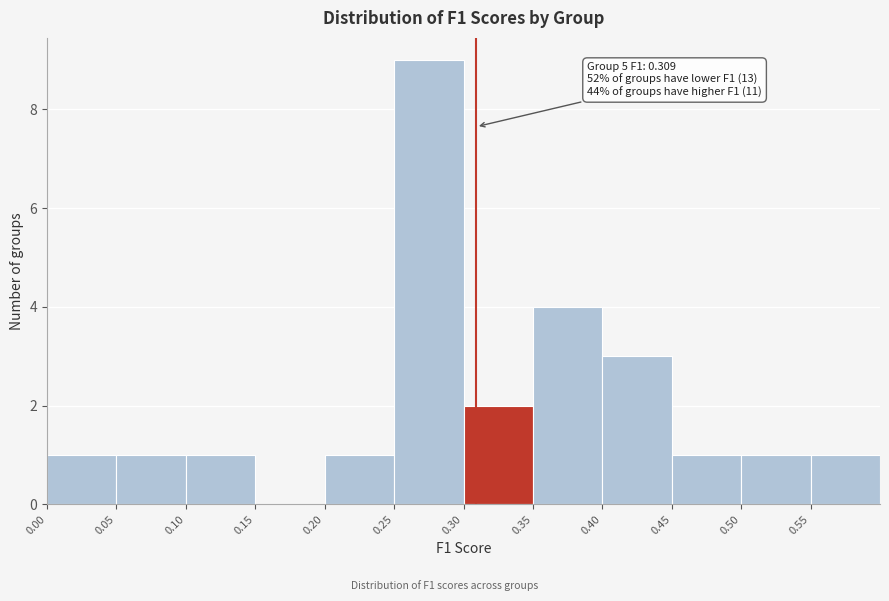

Which range on the x-axis has the tallest bar?

0.25 to 0.30